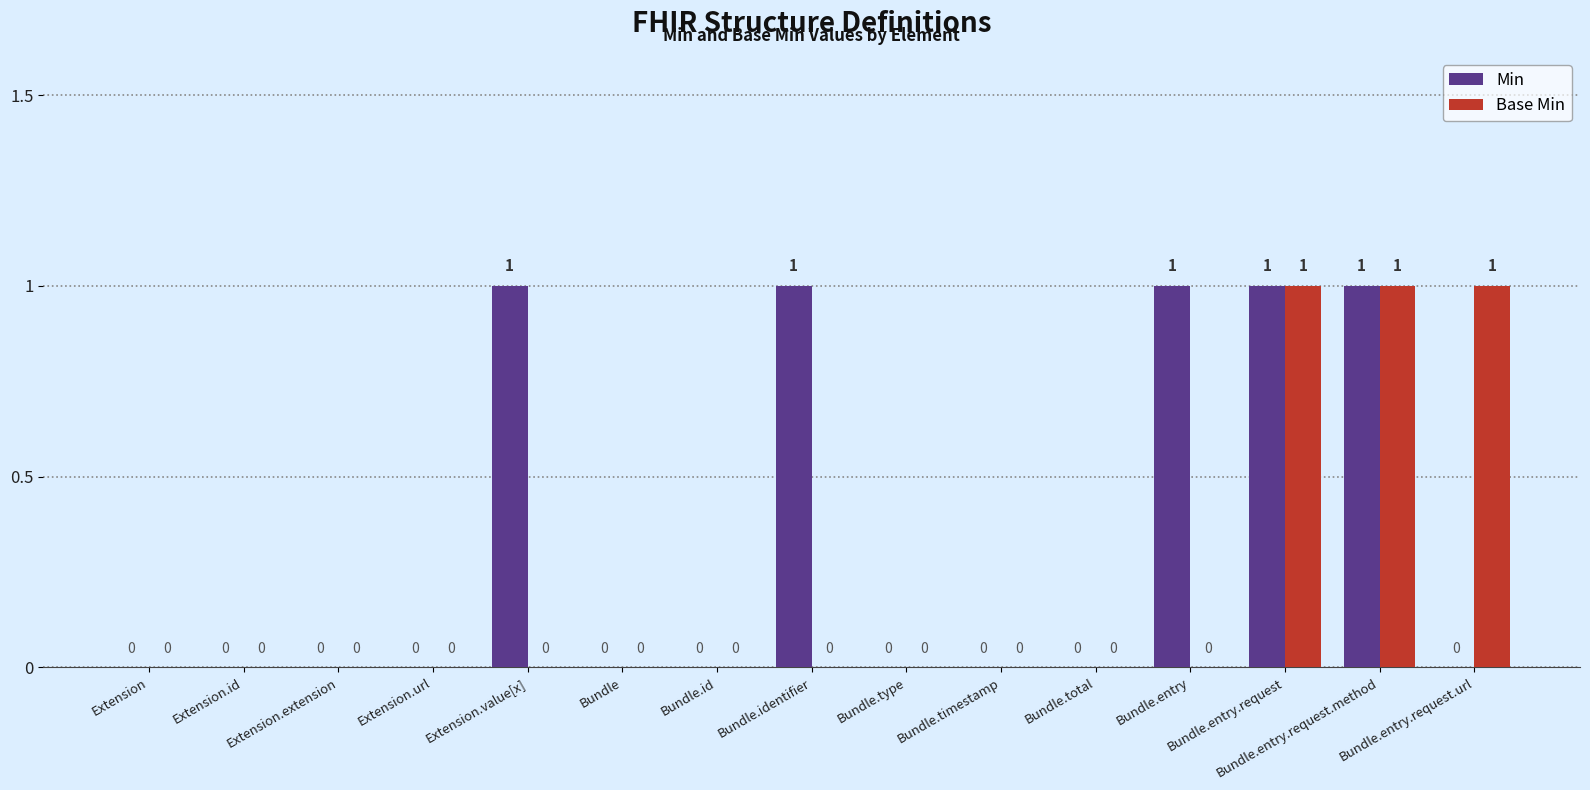

What is the sum of all Base Min values?

3